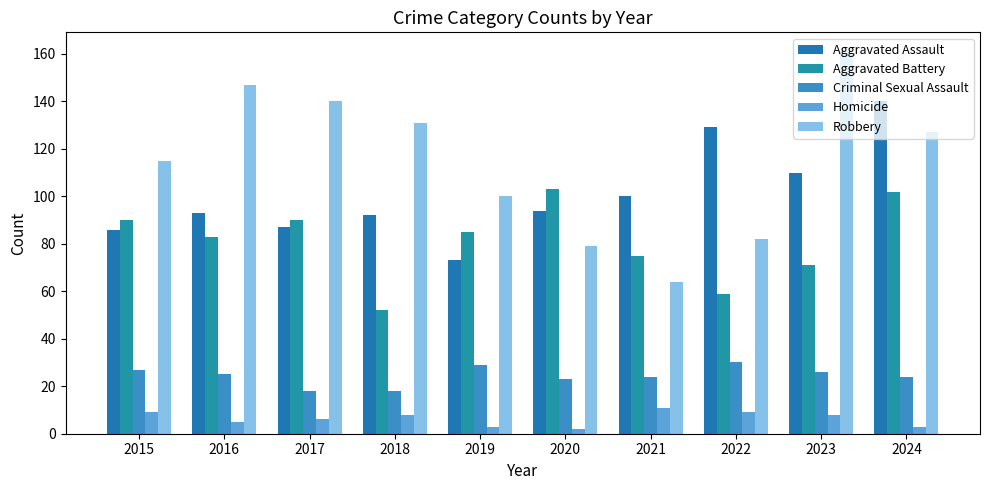

Reading left to right, list all the values displayed in this chart.

Aggravated Assault: 86	93	87	92	73	94	100	129	110	140
Aggravated Battery: 90	83	90	52	85	103	75	59	71	102
Criminal Sexual Assault: 27	25	18	18	29	23	24	30	26	24
Homicide: 9	5	6	8	3	2	11	9	8	3
Robbery: 115	147	140	131	100	79	64	82	161	127